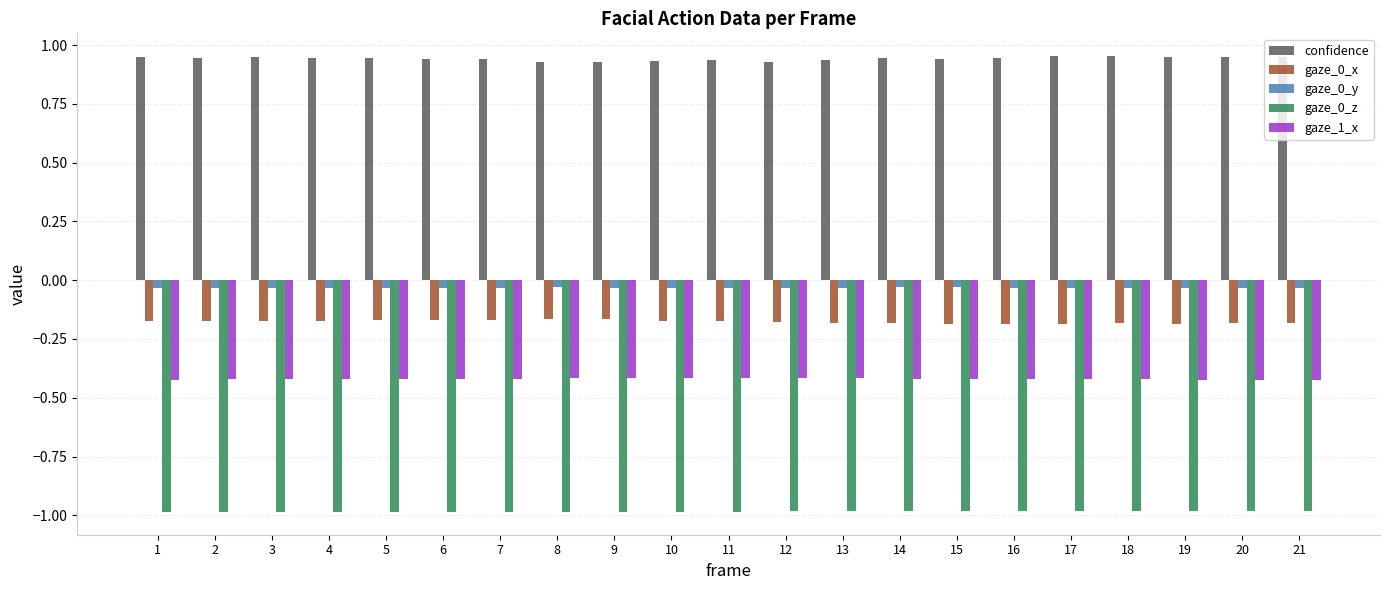

What is the maximum value for gaze_0_z?

-1.0